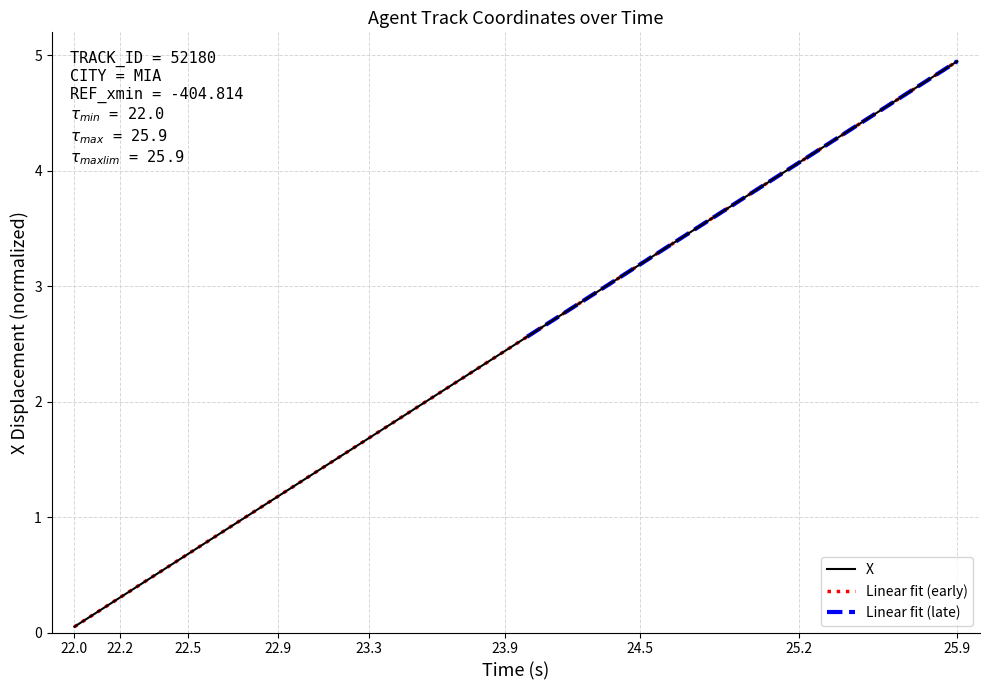

What is the difference between the maximum and minimum values?

4.9